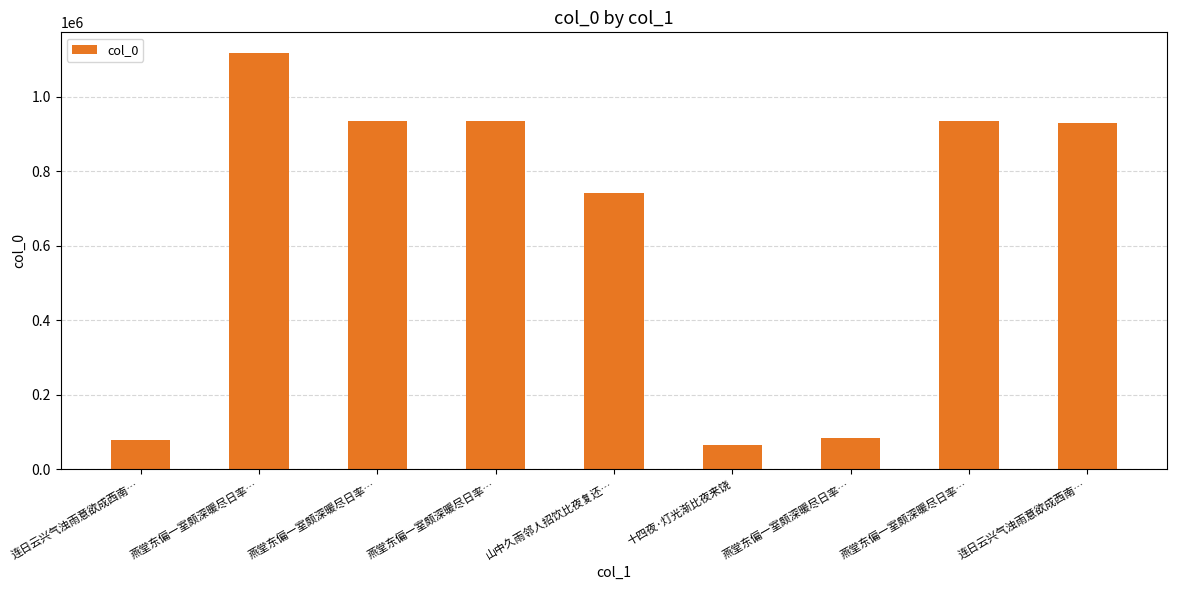

What is the label of the 8th bar from the right?

燕堂东偏一室颇深暖尽日率…